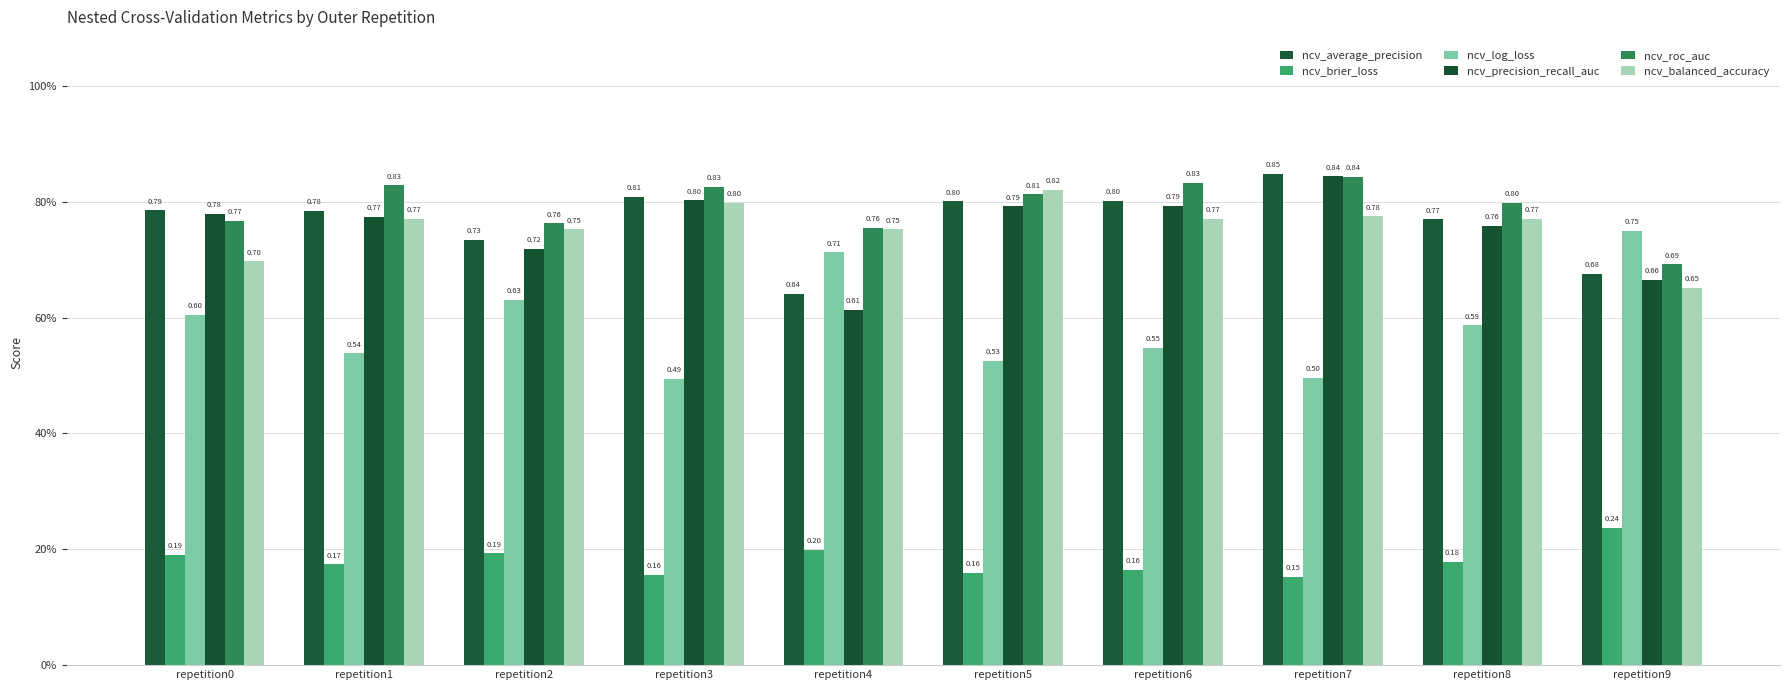

Where is ncv_roc_auc nearest to the value 0?

repetition9